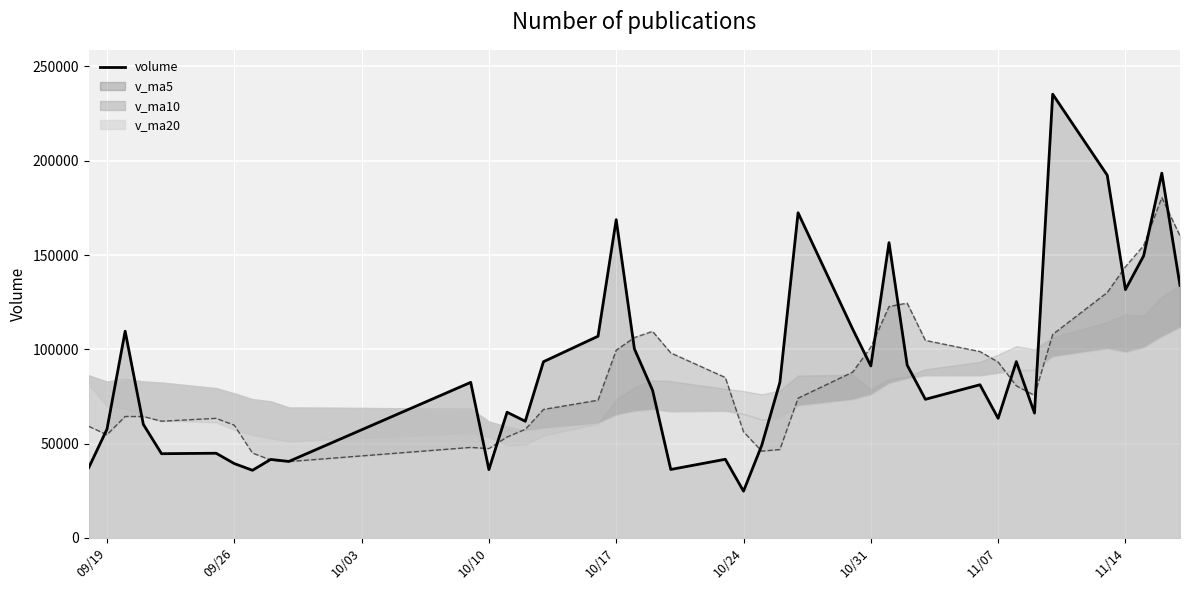

The value of v_ma20 at 2017-11-01 is 82089.3. True or false?

True